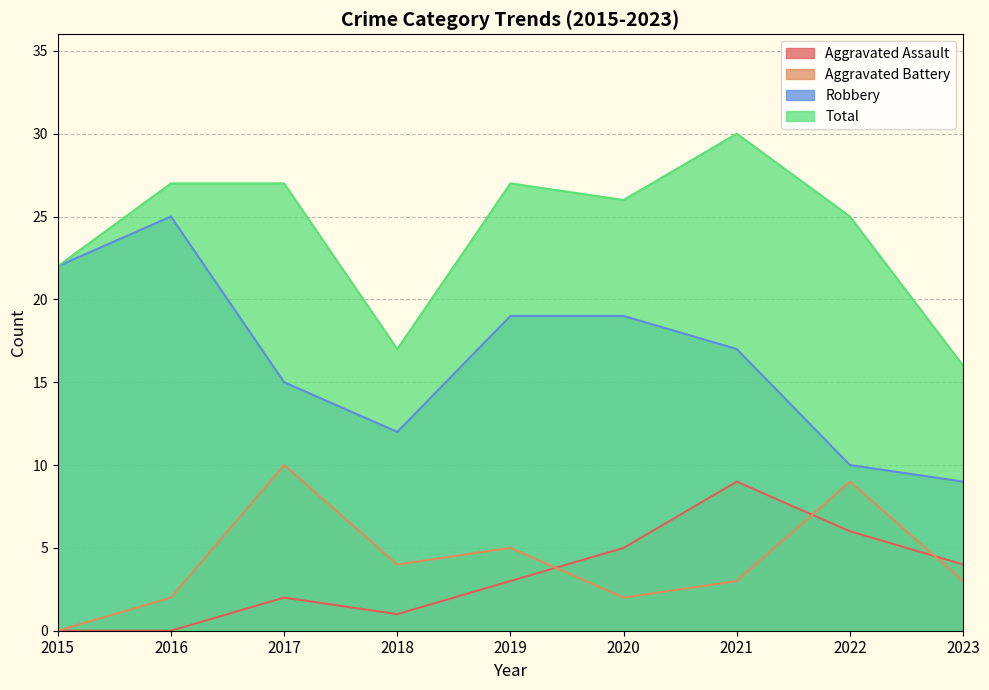

True or false: Robbery and Total intersect in this chart.

False